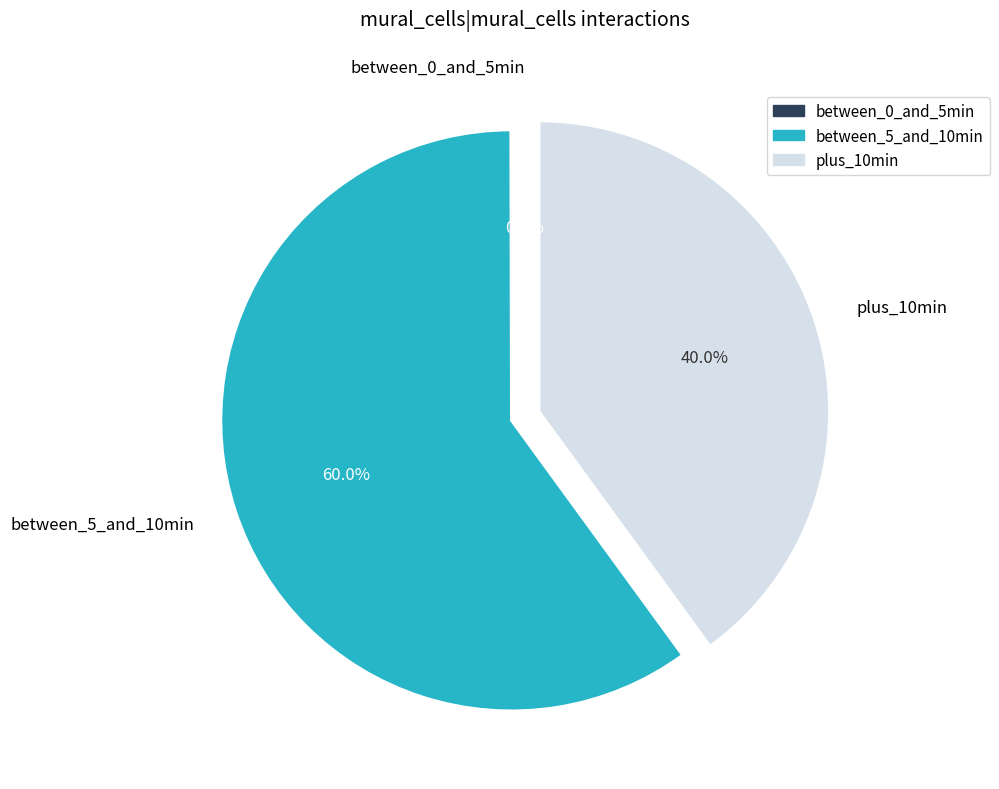

Which slice is the largest?

between_5_and_10min